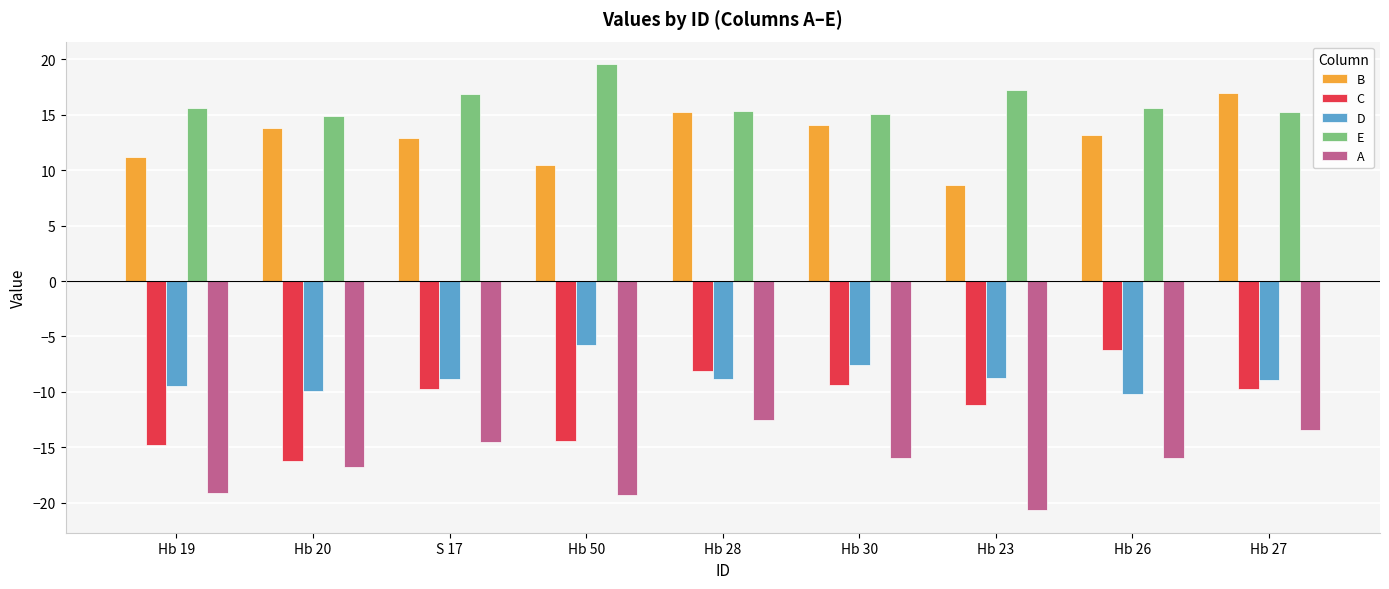

How many bars are there in each group?

5